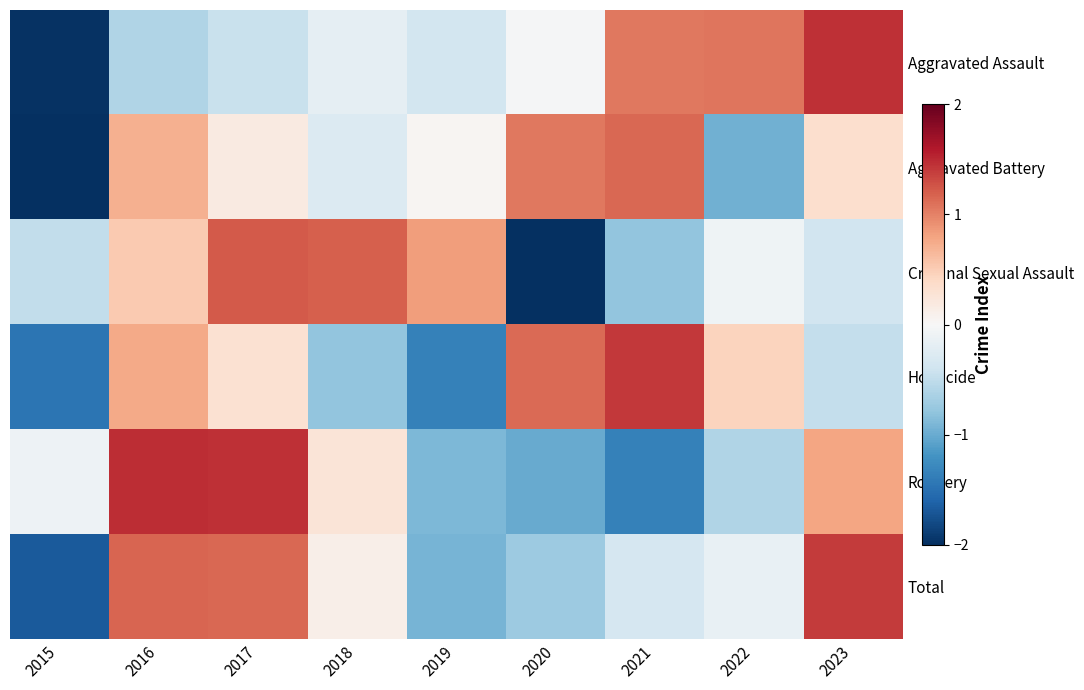

Rank the series at 2016 from highest to lowest value.

Robbery, Total, Homicide, Aggravated Battery, Criminal Sexual Assault, Aggravated Assault